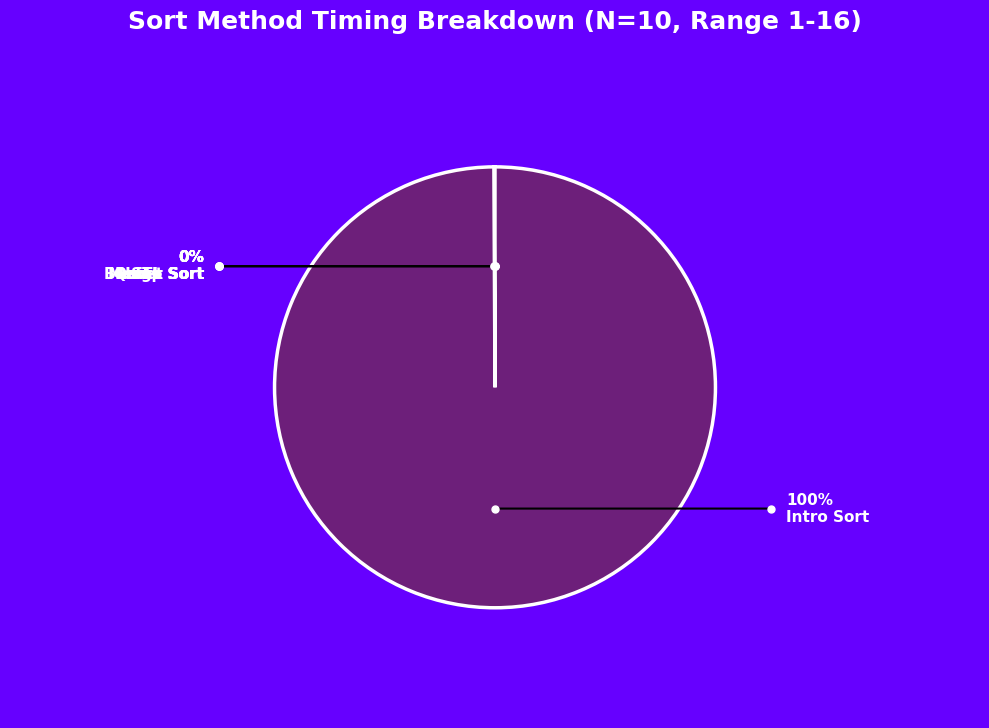

Is there a majority slice in this chart?

Yes